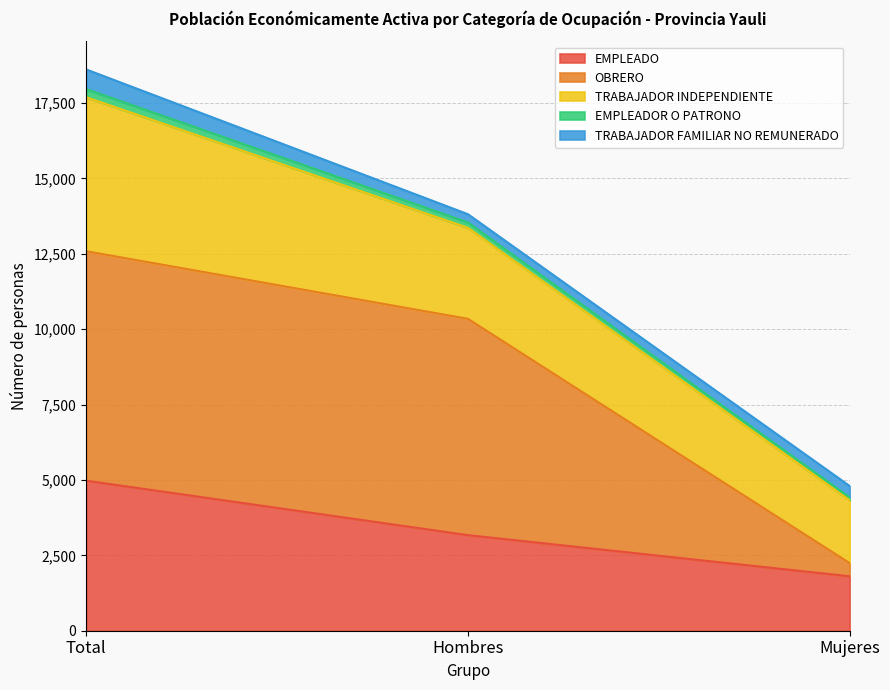

Count the number of categories in the chart.

3